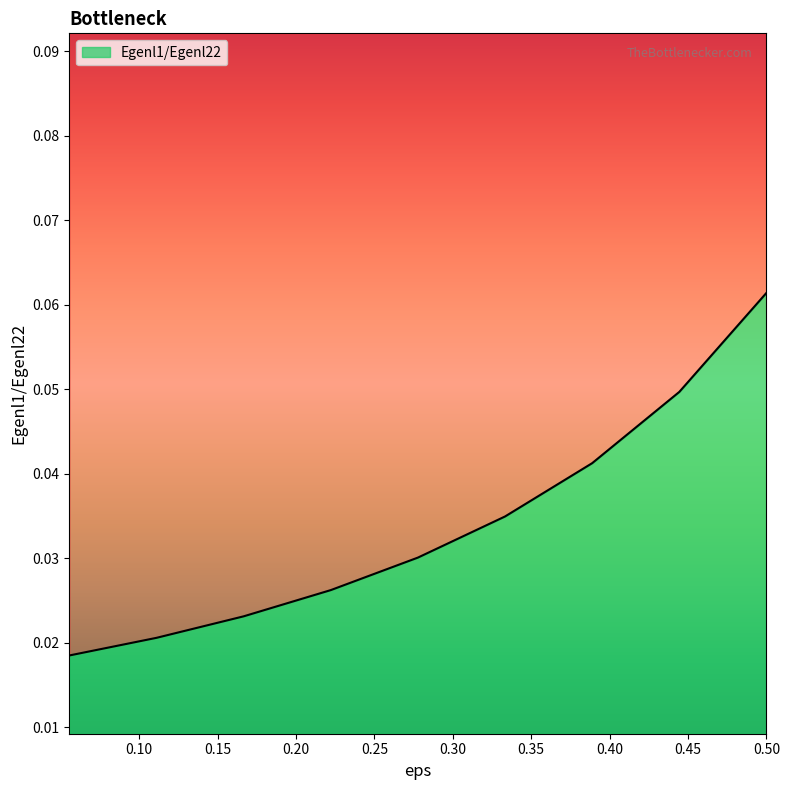

How many lines are shown in the chart?

1